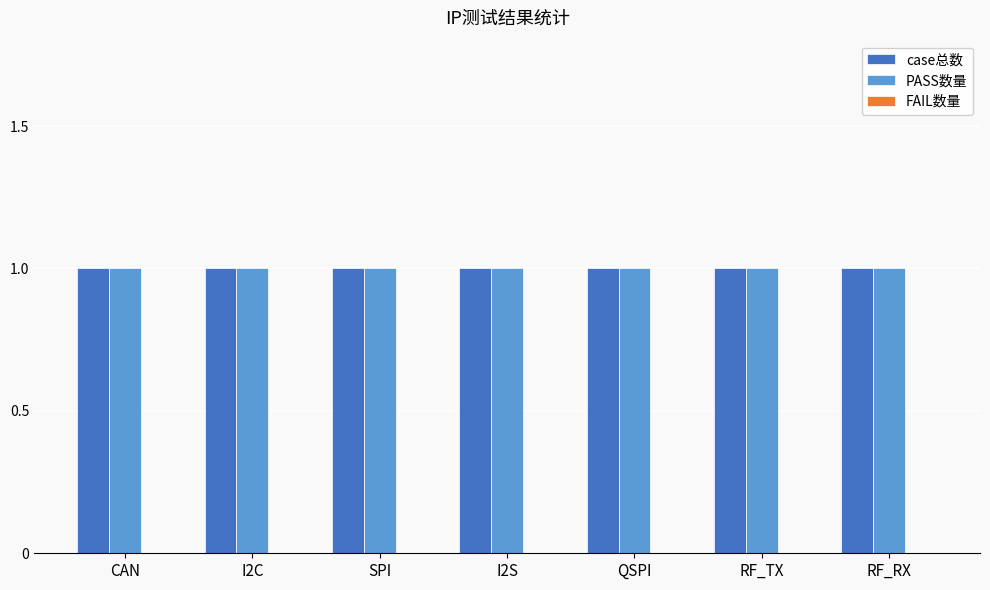

At I2C, list the series in order from largest to smallest.

case总数, PASS数量, FAIL数量